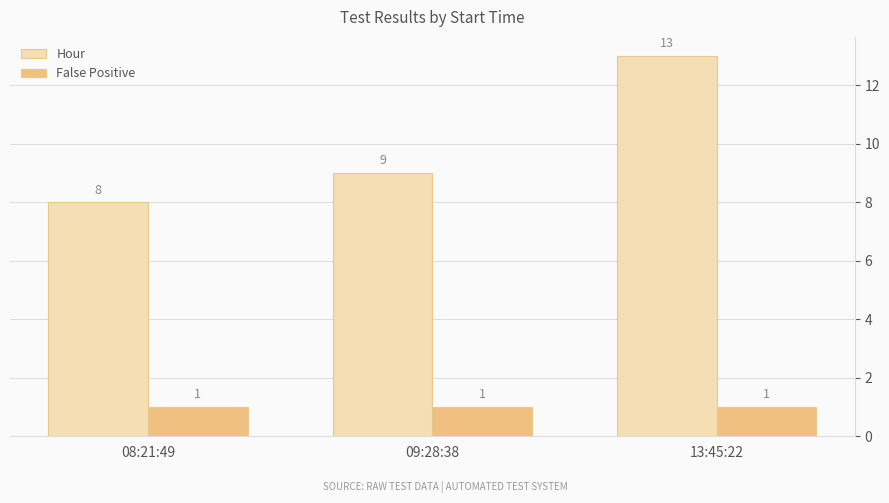

The False Positive series shows 1 at 09:28:38. True or false?

True